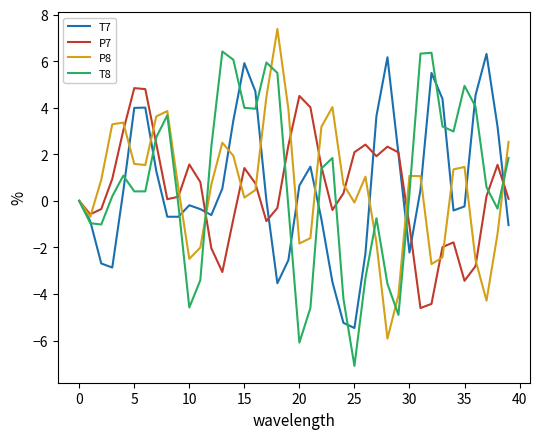

What is the smallest value displayed?

-7.1